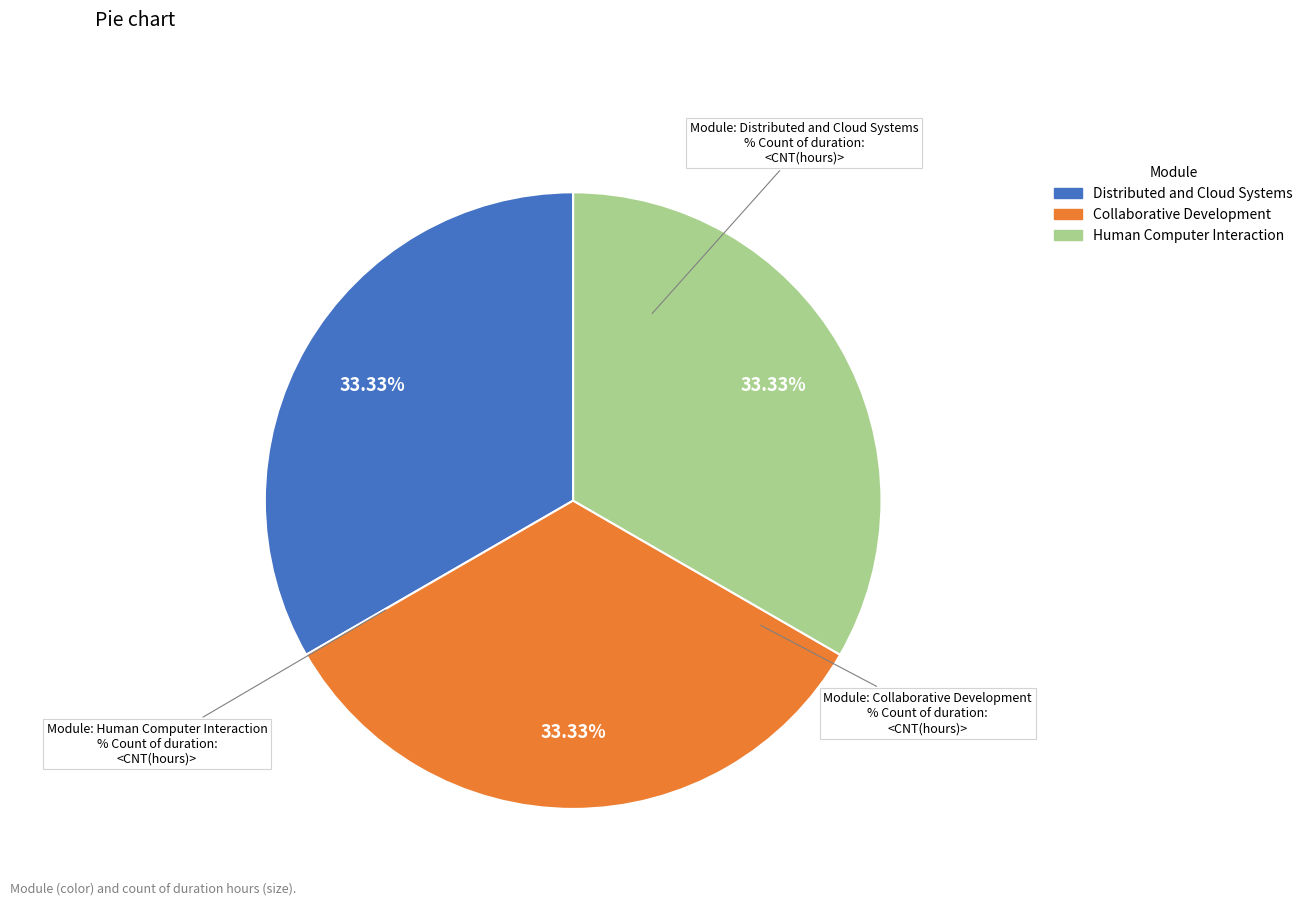

How many segments does this pie chart have?

3